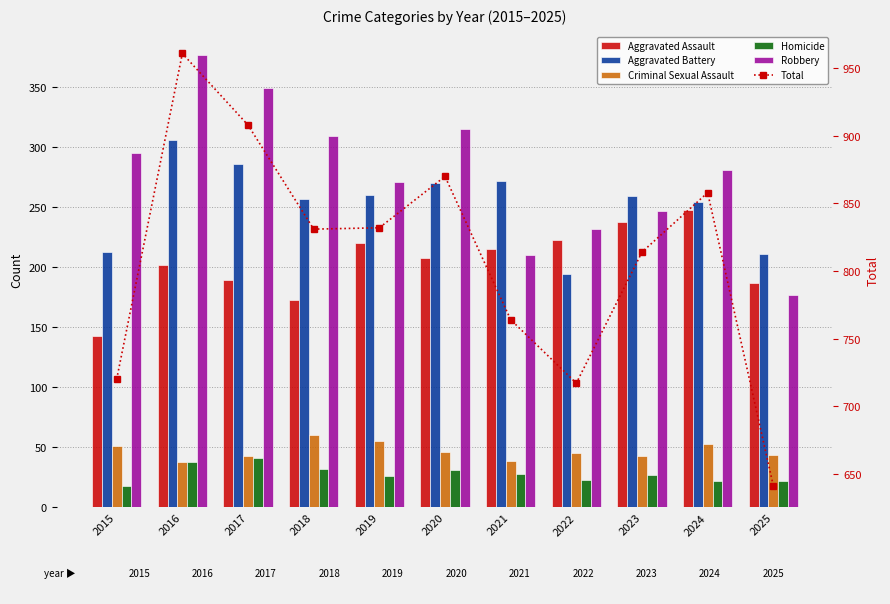

Where is Criminal Sexual Assault nearest to the value 49?

2015